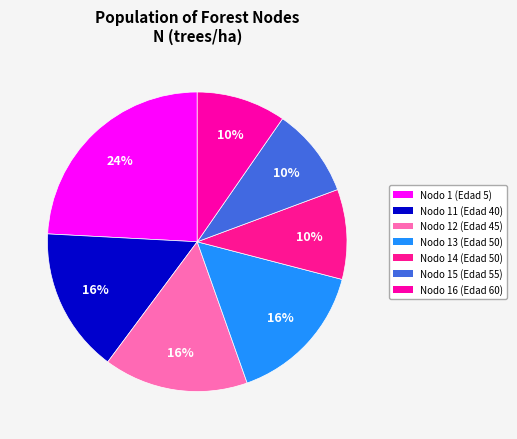

Is it true that Nodo 1 (Edad 5) is 24% of the pie?

True